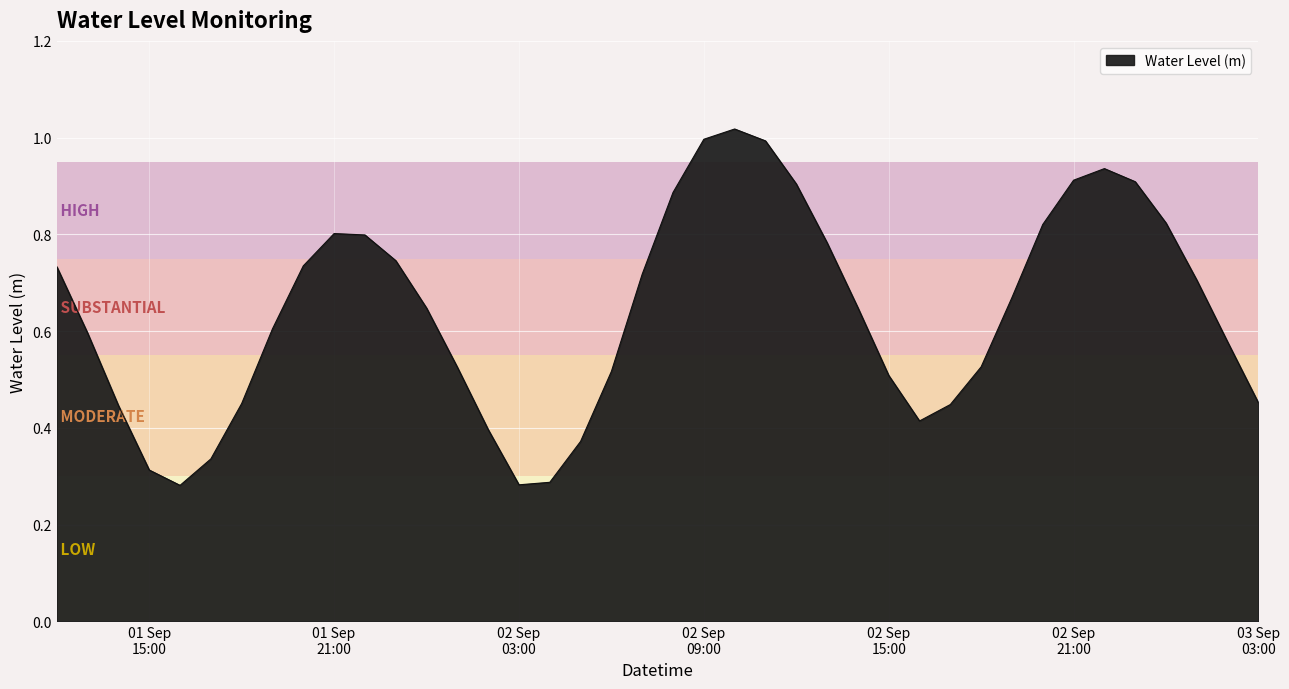

What is the sum of all values?

25.5